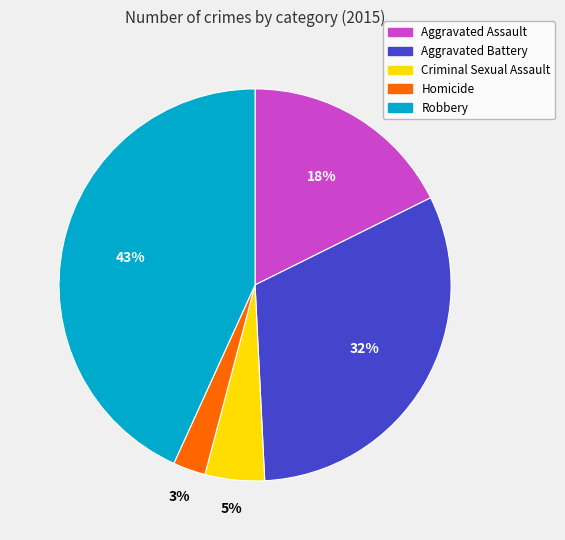

How many segments does this pie chart have?

5